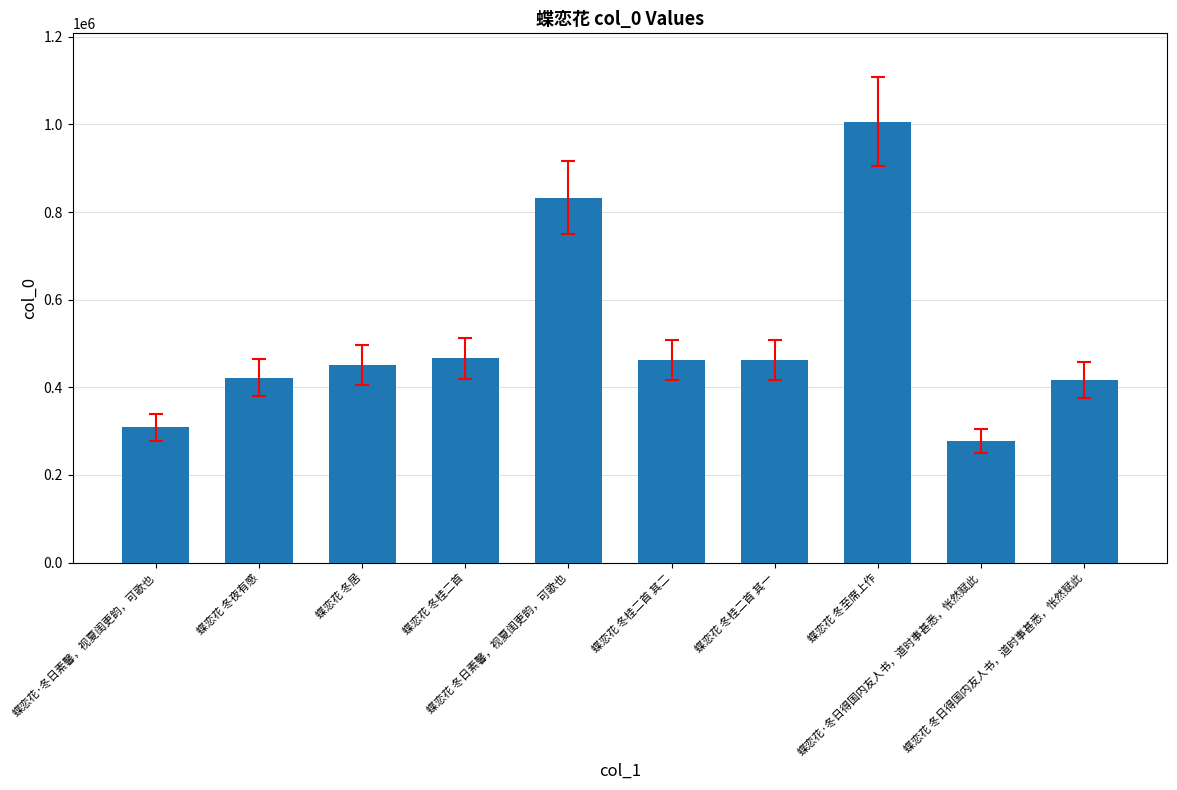

What position from the left is 蝶恋花 冬桂二首 其一?

7